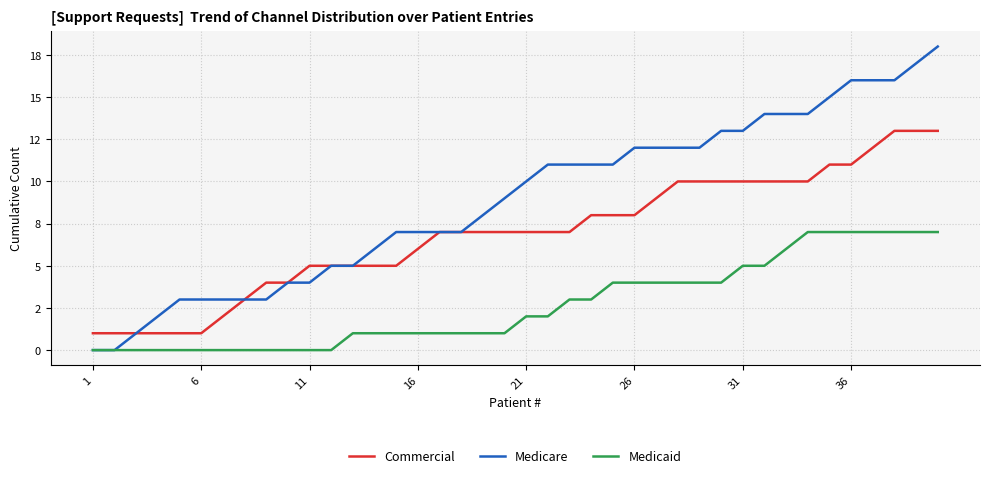

What are all the series names shown in the legend?

Commercial, Medicare, Medicaid